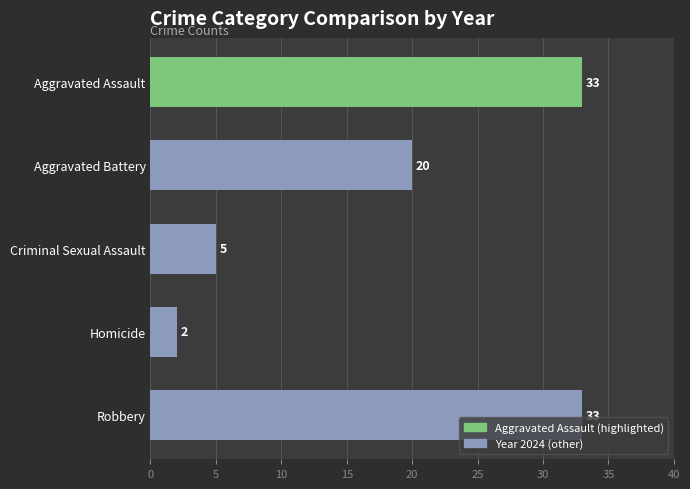

Reading bottom to top, transcribe all the data shown in this chart.

Robbery=33	Homicide=2	Criminal Sexual Assault=5	Aggravated Battery=20	Aggravated Assault=33